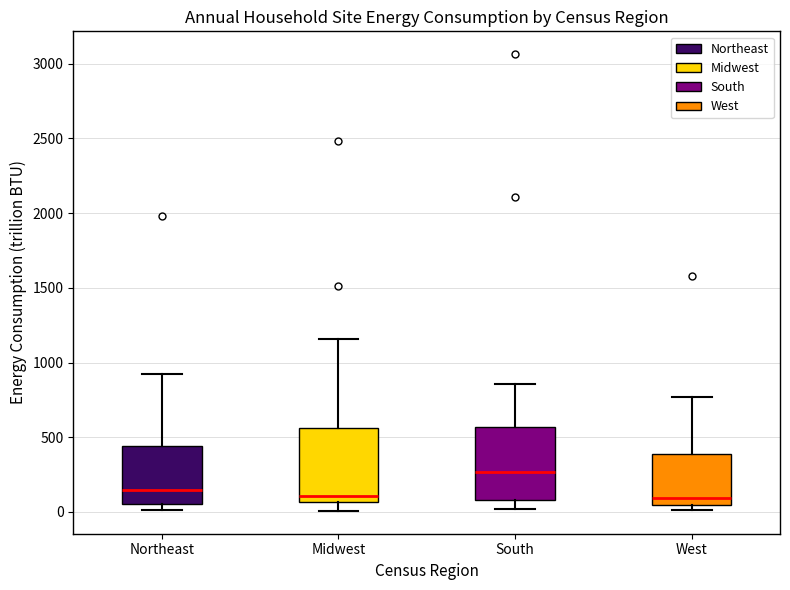

Where is the lower edge of the box for South on the y-axis? The values are not printed on the chart, so give them approximately, as read against the axis.

100